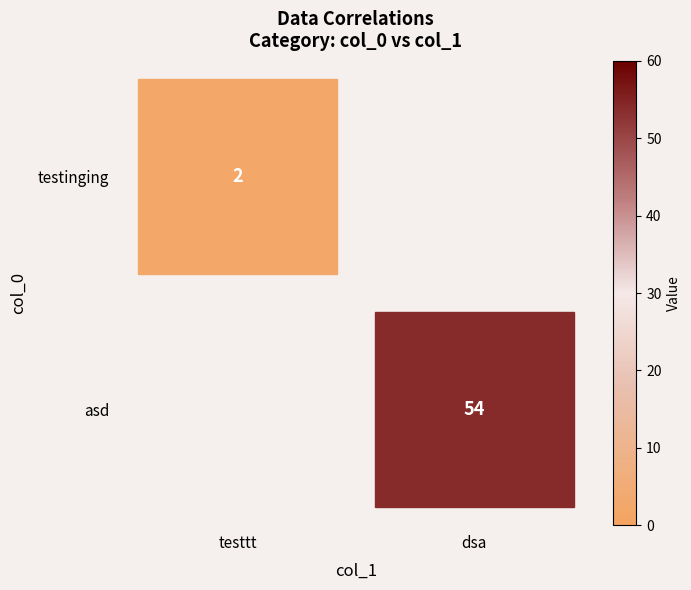

Between testtt and dsa, which is larger?

dsa